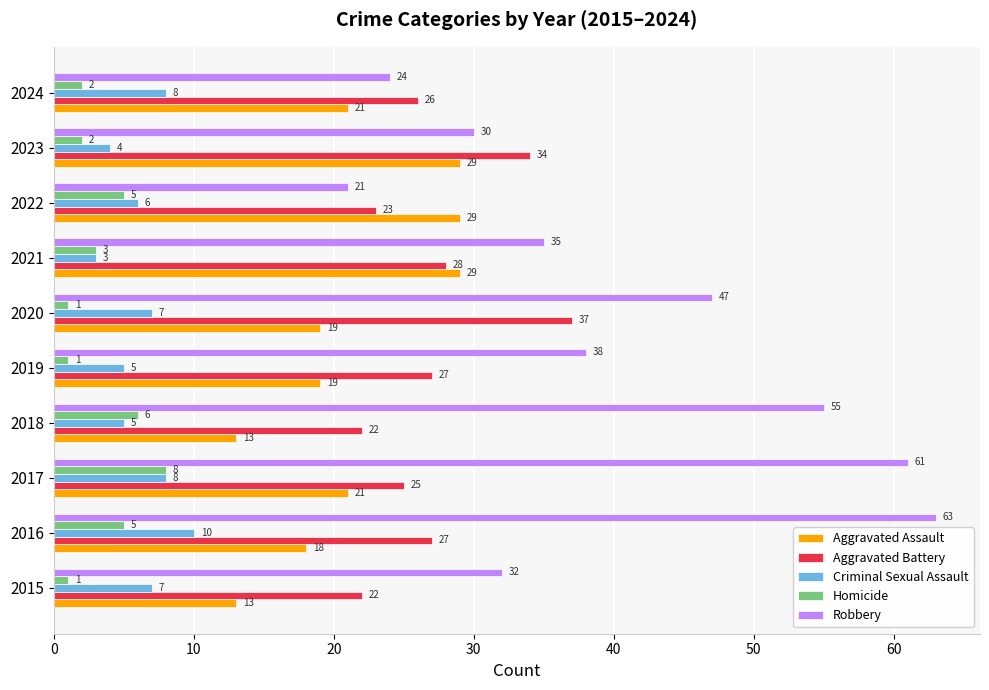

Which series has the largest range (max minus min)?

Robbery